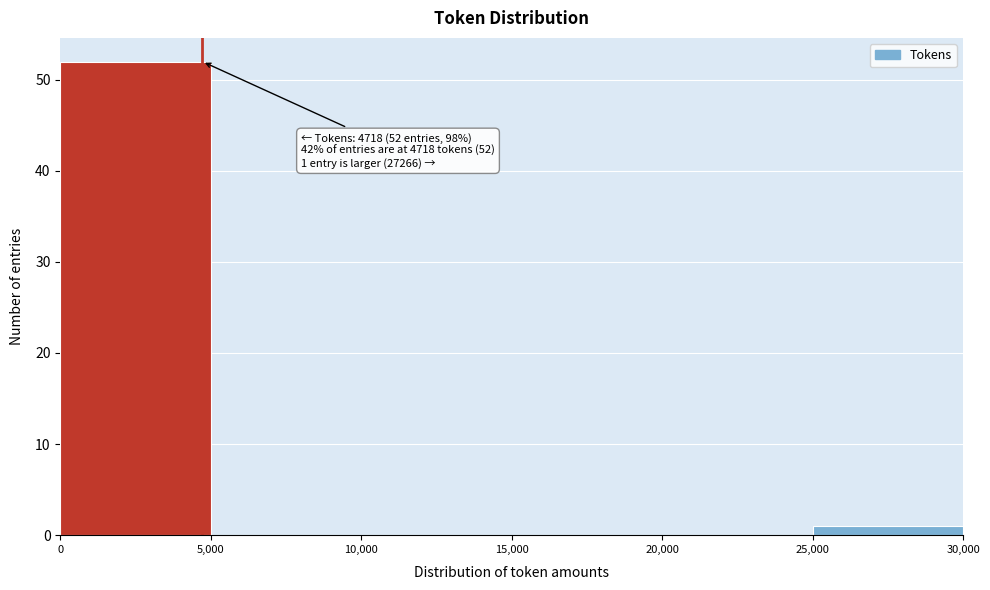

Which range on the x-axis has the tallest bar?

0 to 5,000